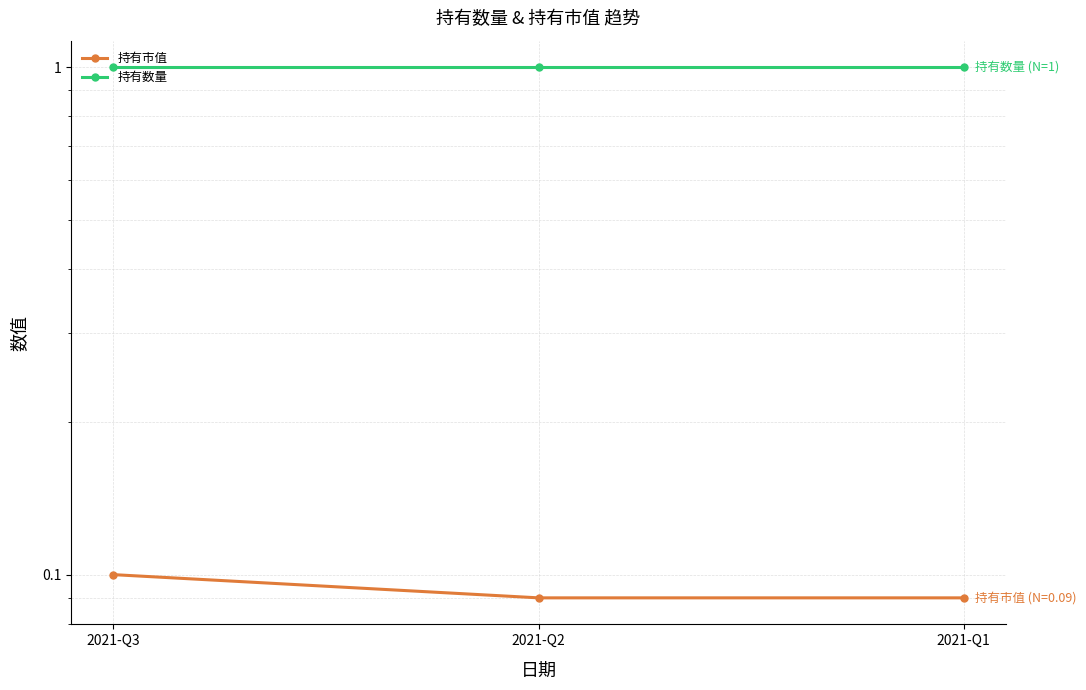

What is the difference between the highest and lowest values at 2021-Q1?

0.9